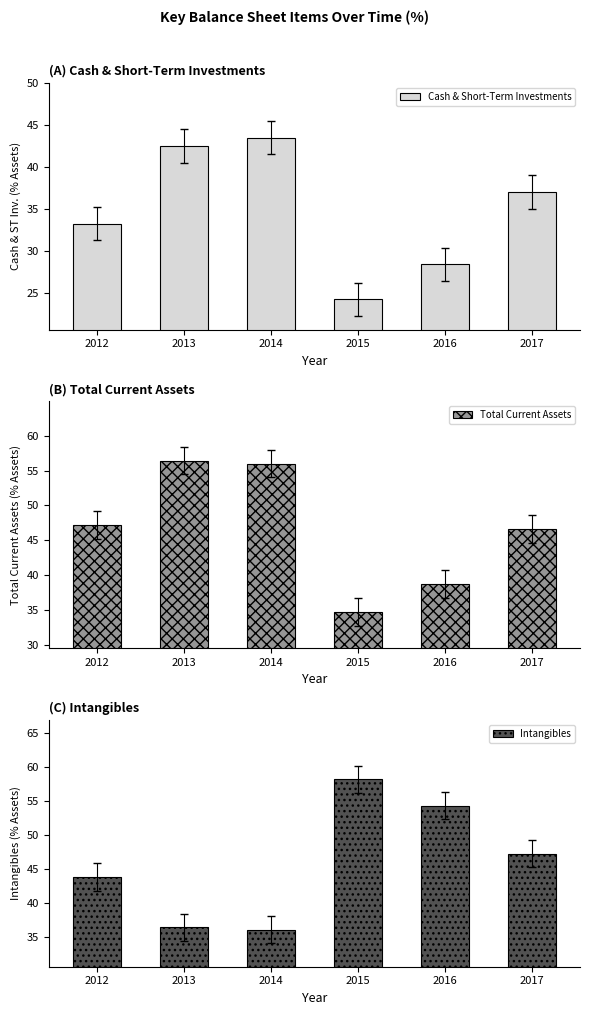

Rank the categories by Cash & Short-Term Investments value from lowest to highest.

2015, 2016, 2012, 2017, 2013, 2014